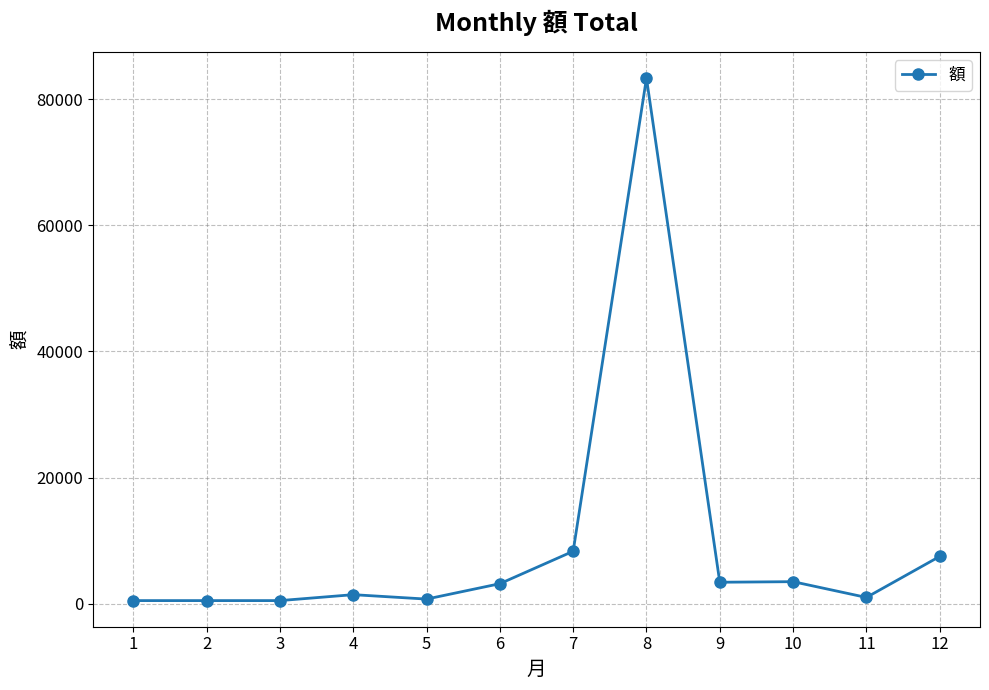

What is the difference between the second highest and second lowest values?

7820